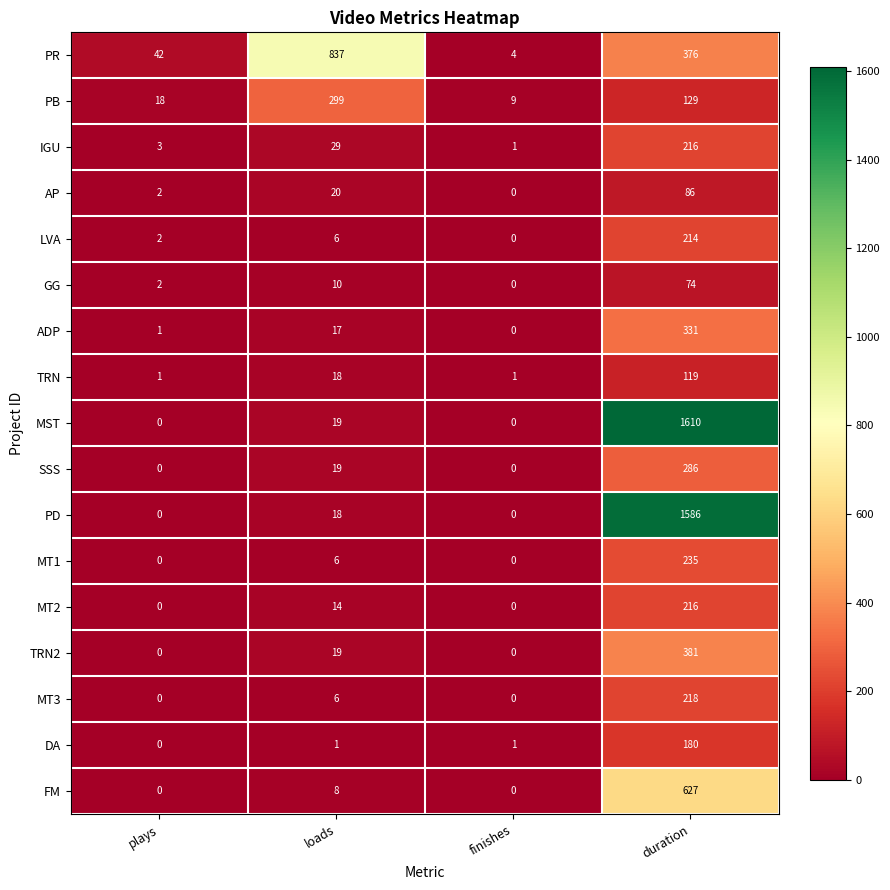

How many values in TRN2 are above zero?

2